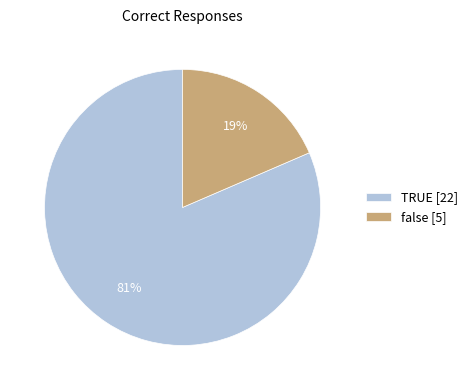

To the nearest percent, what is the combined percentage of false and TRUE?

100%